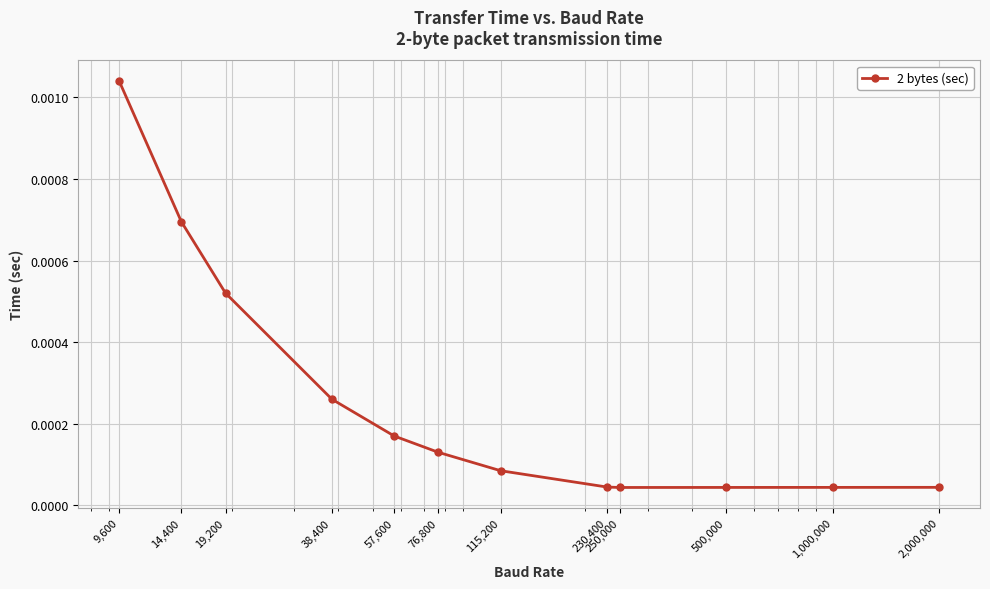

True or false: the data has more than 2 interior local peaks.

False